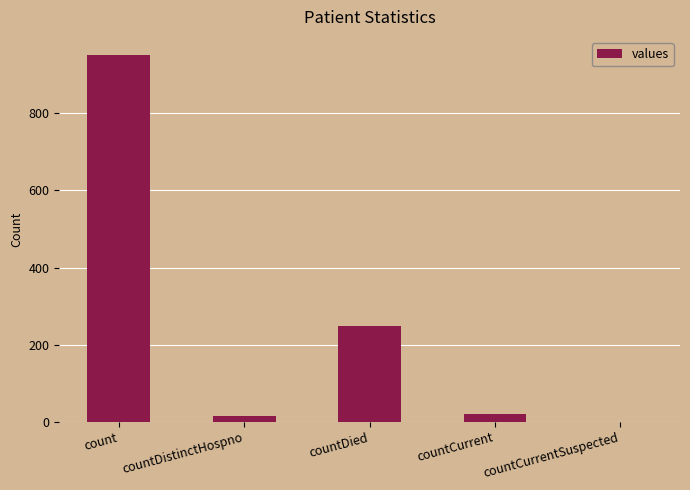

Where is the data nearest to the value 475?

countDied